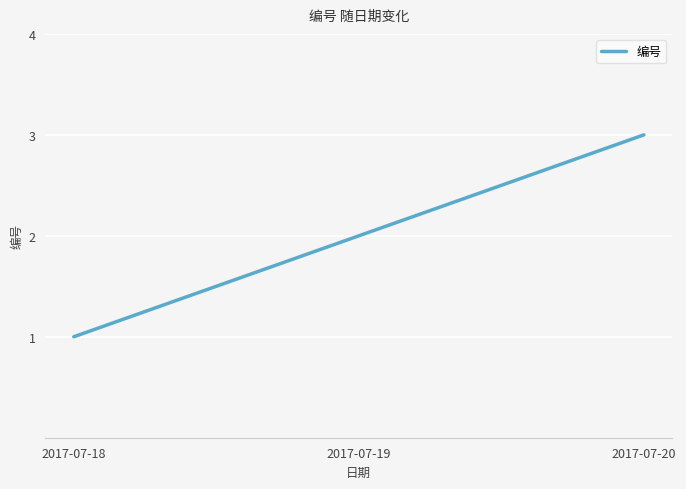

What is the ratio of the value at 2017-07-18 to the value at 2017-07-19?

0.5